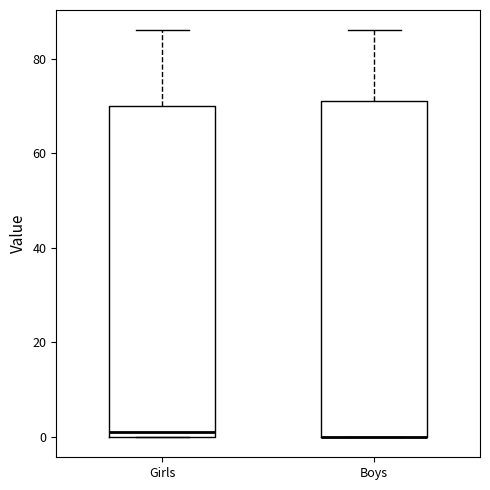

Reading left to right, transcribe this box plot: for each box, give where its median line is, the range the box spans, and where its two whiskers end, as read against the y-axis. The values are not printed on the chart, so give them approximately, as read against the axis.

Girls: median 2, box 0 to 70, whiskers 0 to 86
Boys: median 0 (drawn on the box's lower edge), box 0 to 72, whiskers 0 to 86